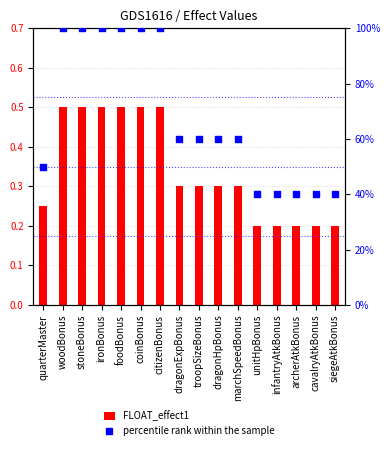

What is the total value across all series at stoneBonus?

100.5